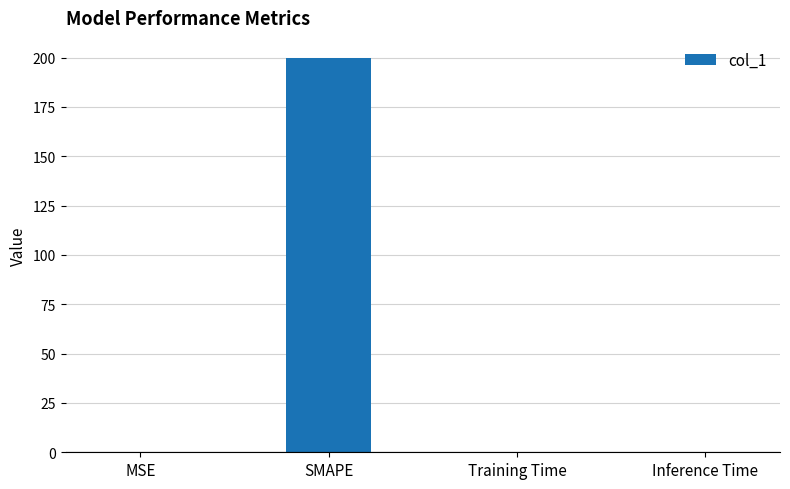

What is the difference between the values at SMAPE and Inference Time?

199.9